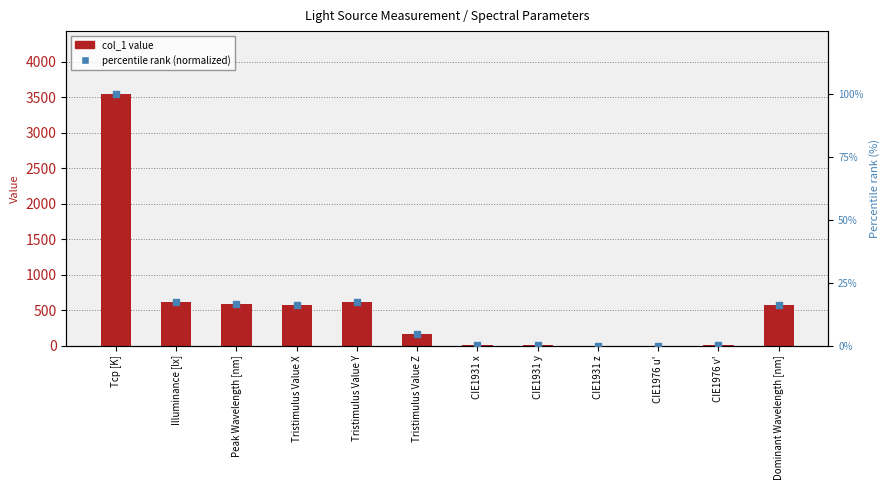

What is the total value across all series at Tristimulus Value Y?

623.6